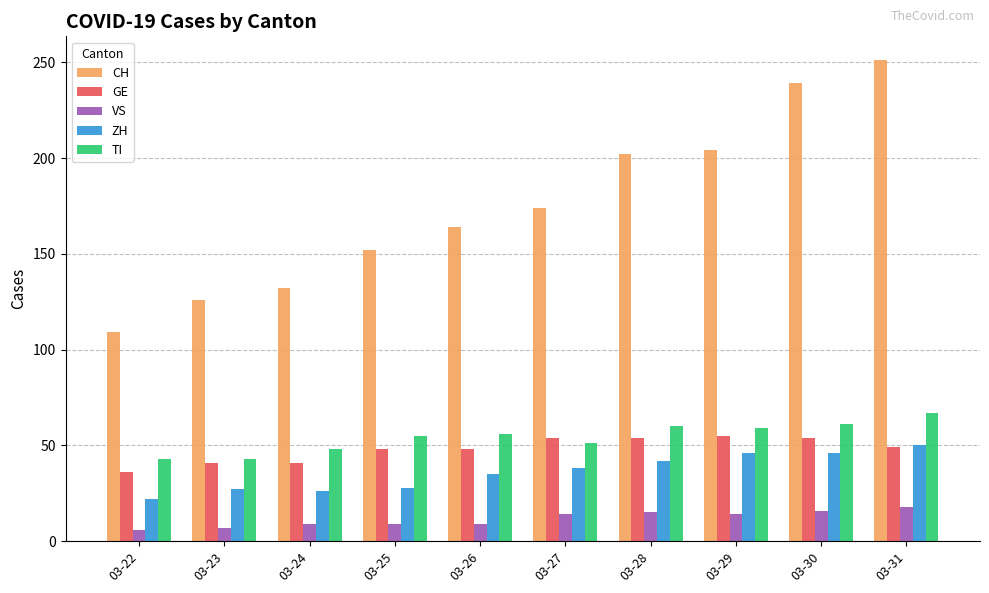

Is it true that ZH equals 26 at 03-24?

True